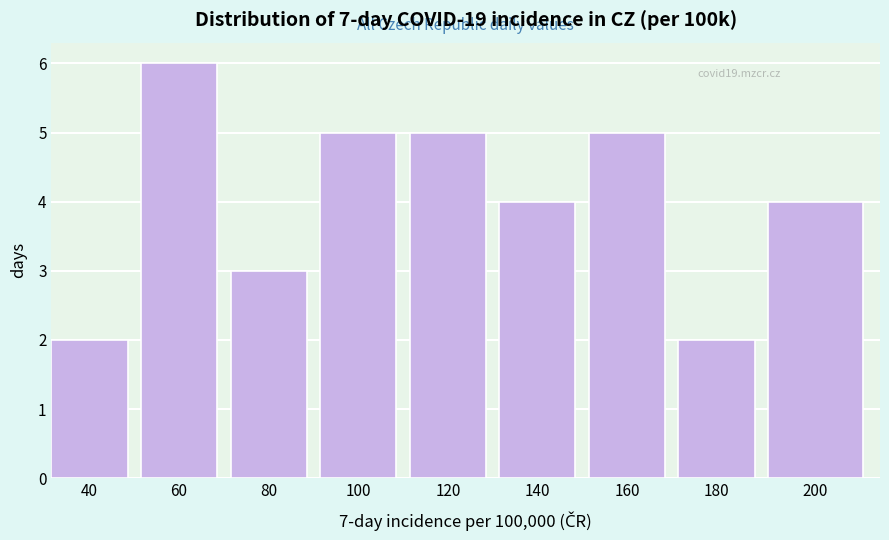

Reading right to left, list all the values displayed in this chart.

4	2	5	4	5	5	3	6	2